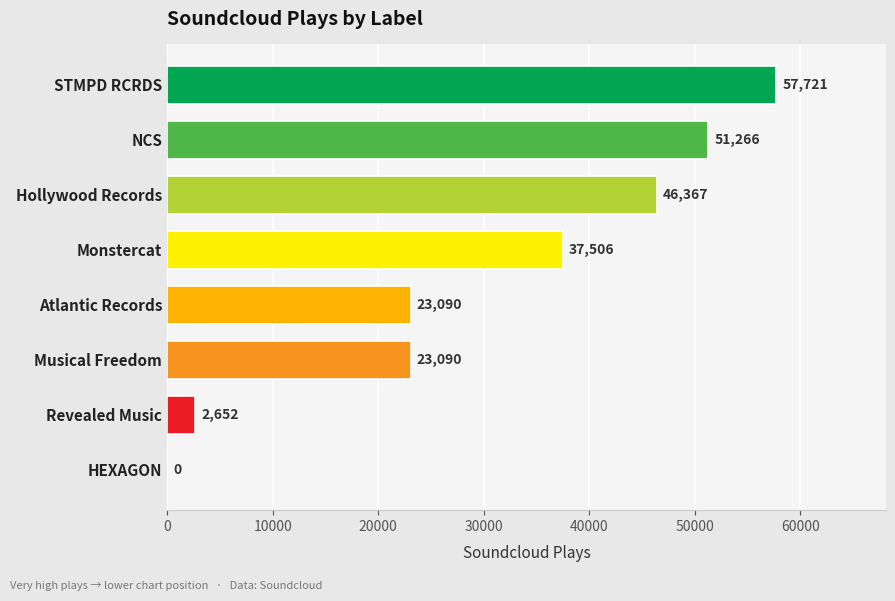

What is the change in value from NCS to Musical Freedom?

-28176